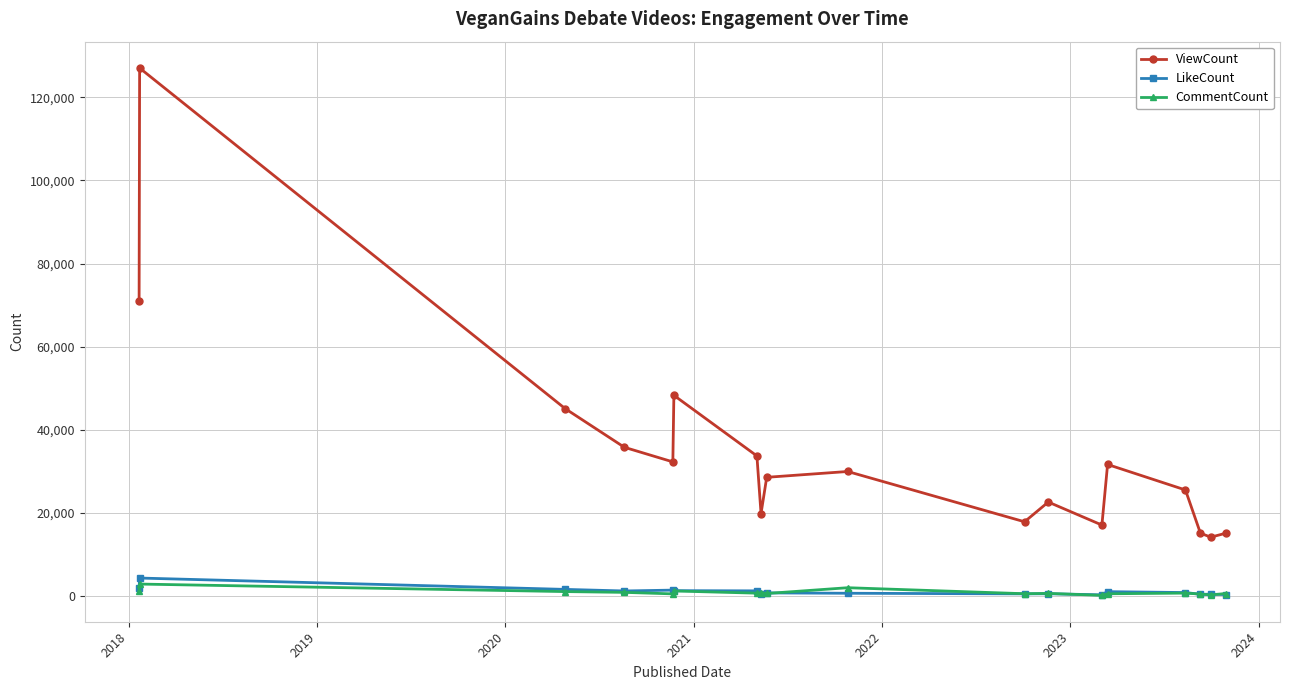

True or false: CommentCount has more than 2 interior local peaks.

True